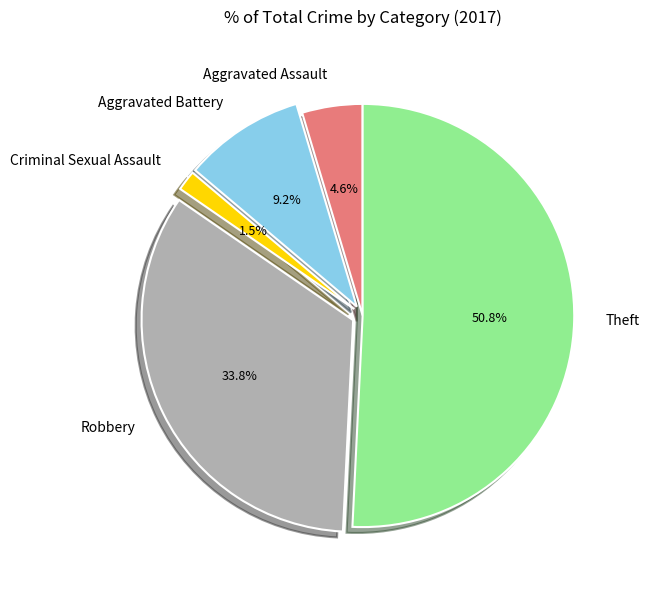

Which category has the smallest portion of the pie?

Criminal Sexual Assault